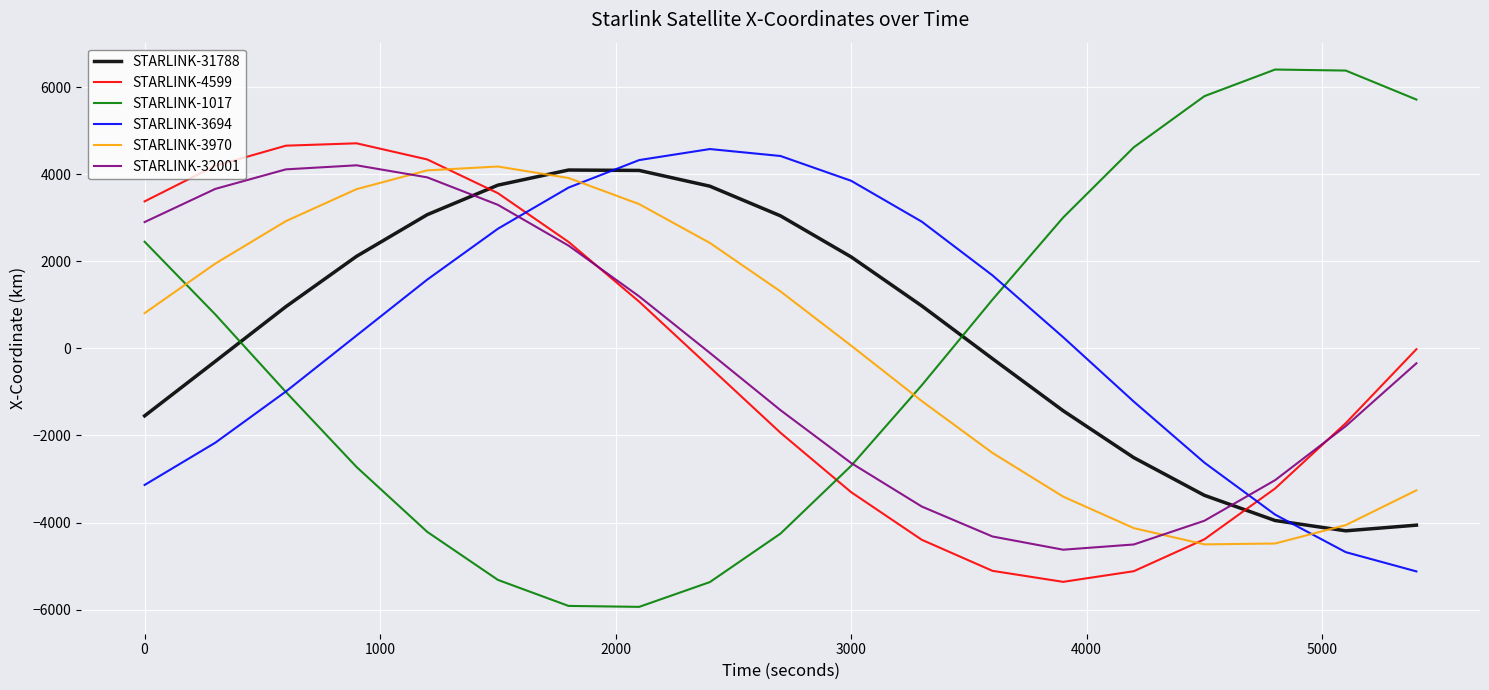

What are all the series names shown in the legend?

STARLINK-31788, STARLINK-4599, STARLINK-1017, STARLINK-3694, STARLINK-3970, STARLINK-32001